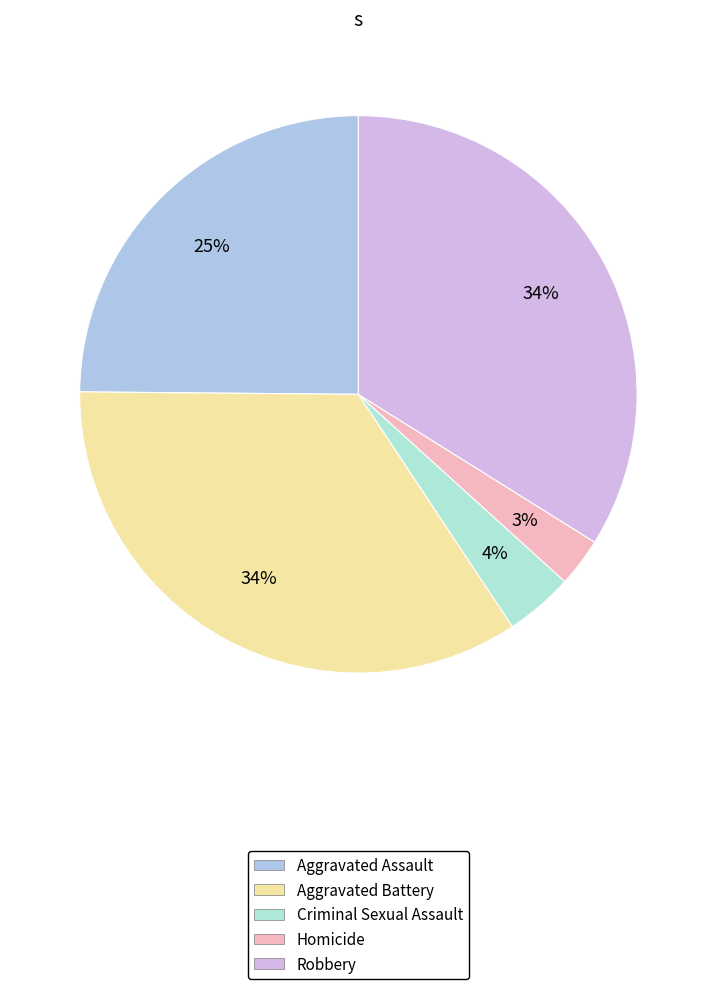

Is there a majority slice in this chart?

No